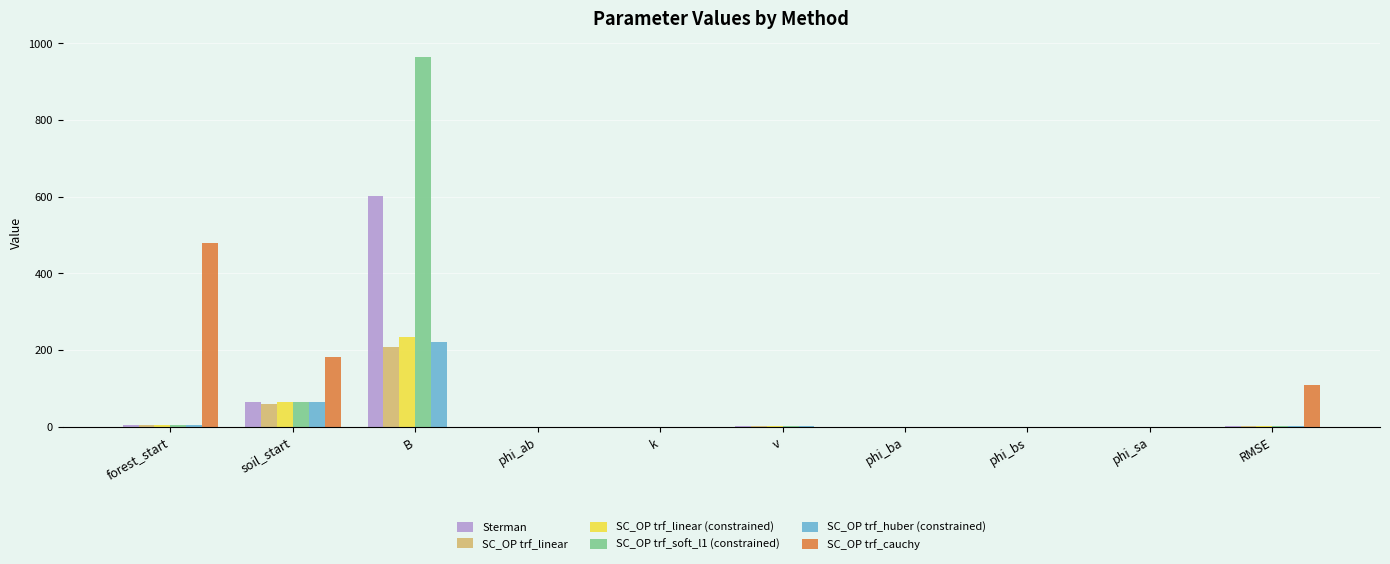

At which category is the sum across all series the highest?

B